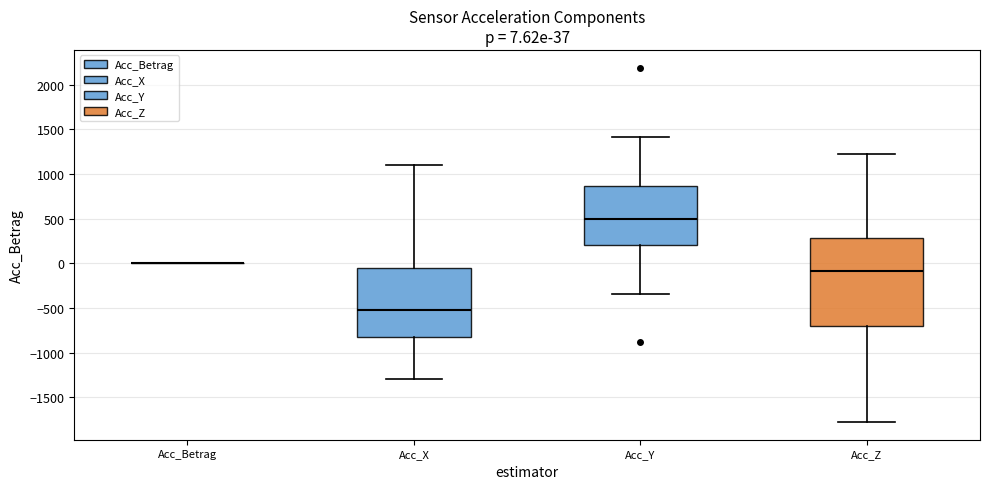

Which box is the tallest, from its lower edge to its upper edge?

Acc_Z